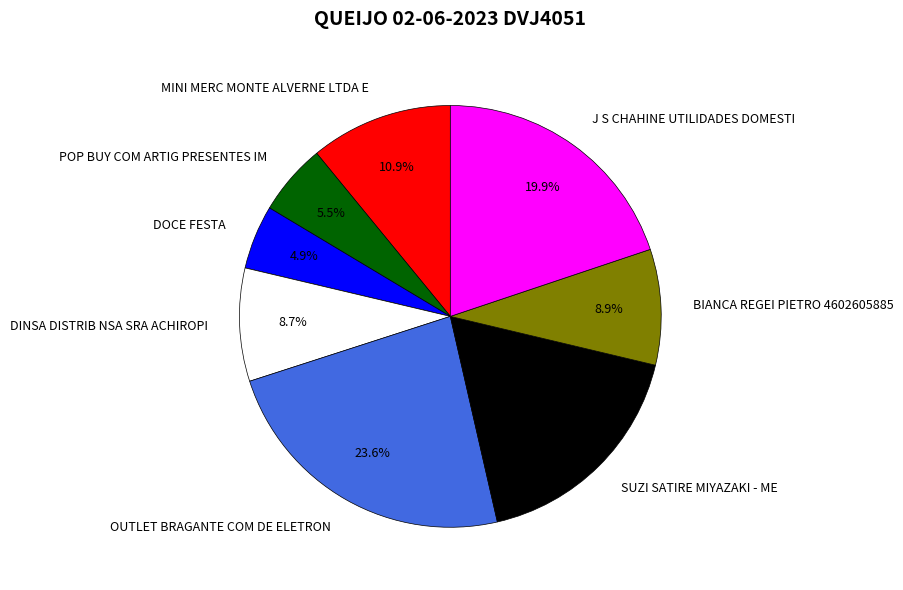

Which slice is the largest?

OUTLET BRAGANTE COM DE ELETRON